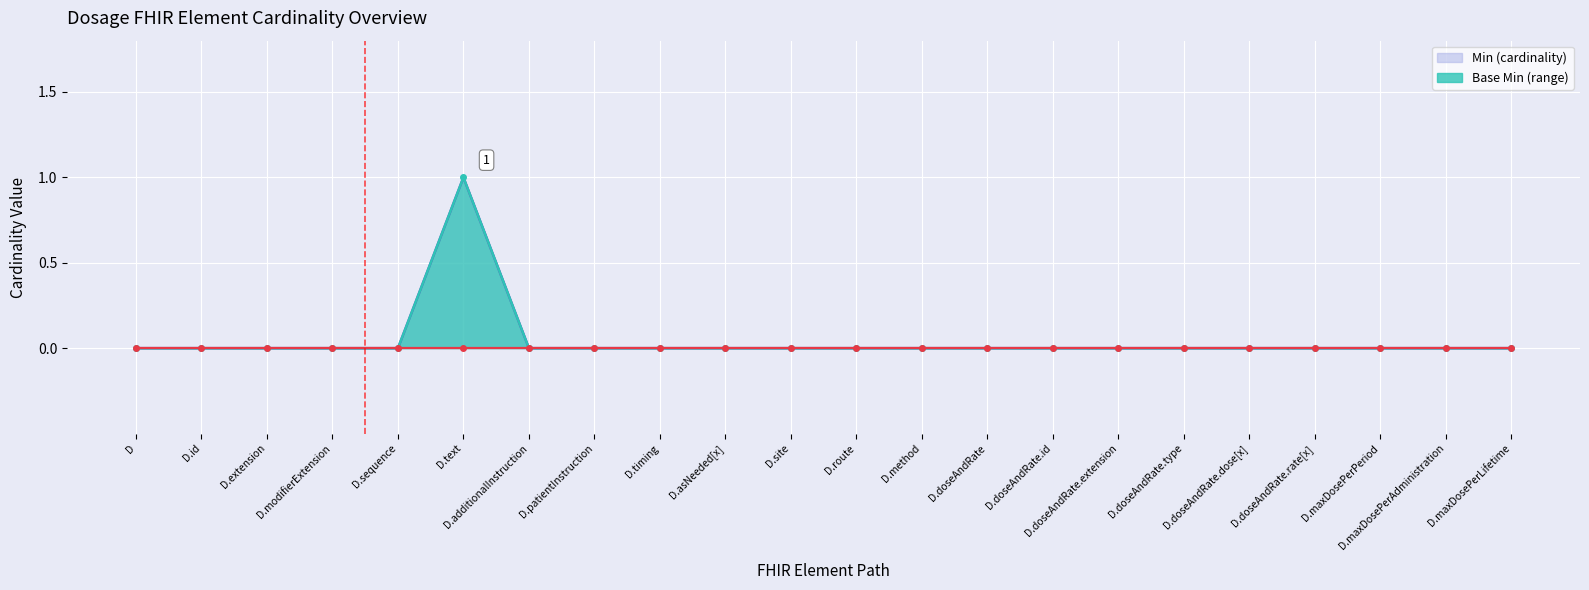

What is the maximum value shown in the chart?

1